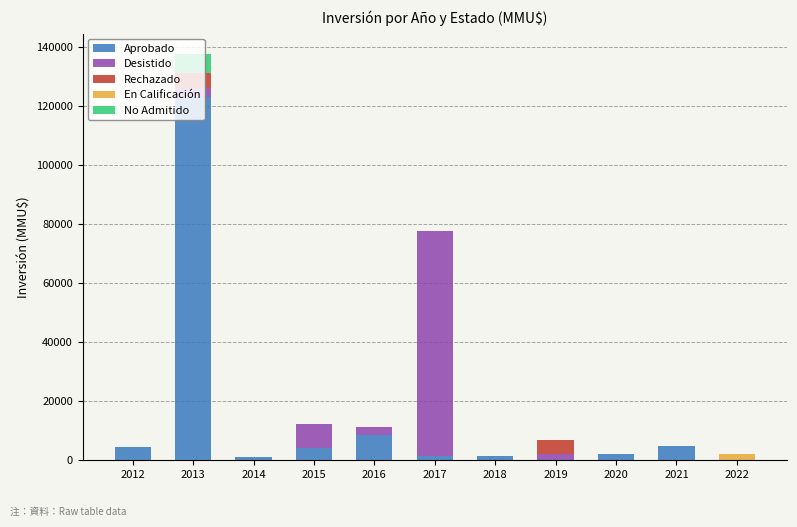

What is the sum of all Aprobado values?

151250